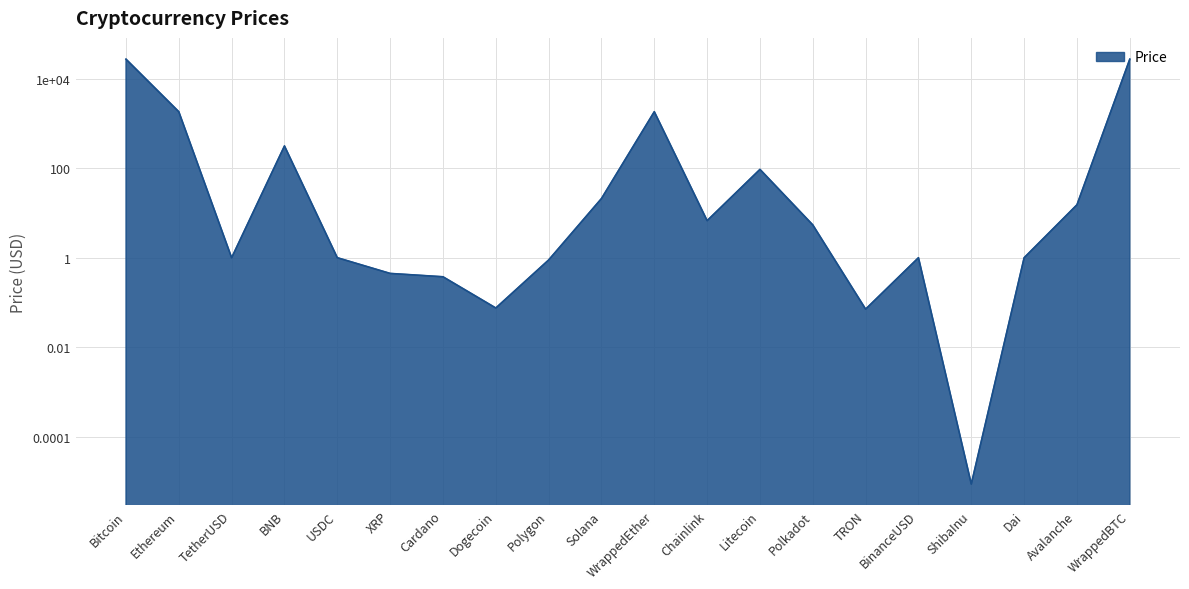

Reading left to right, extract all data points from this chart.

27336.0	1827.8	1.0	314.5	1.0	0.4	0.4	0.1	0.9	21.0	1832.0	6.7	94.2	5.4	0.1	1.0	0.0	1.0	15.2	27346.3